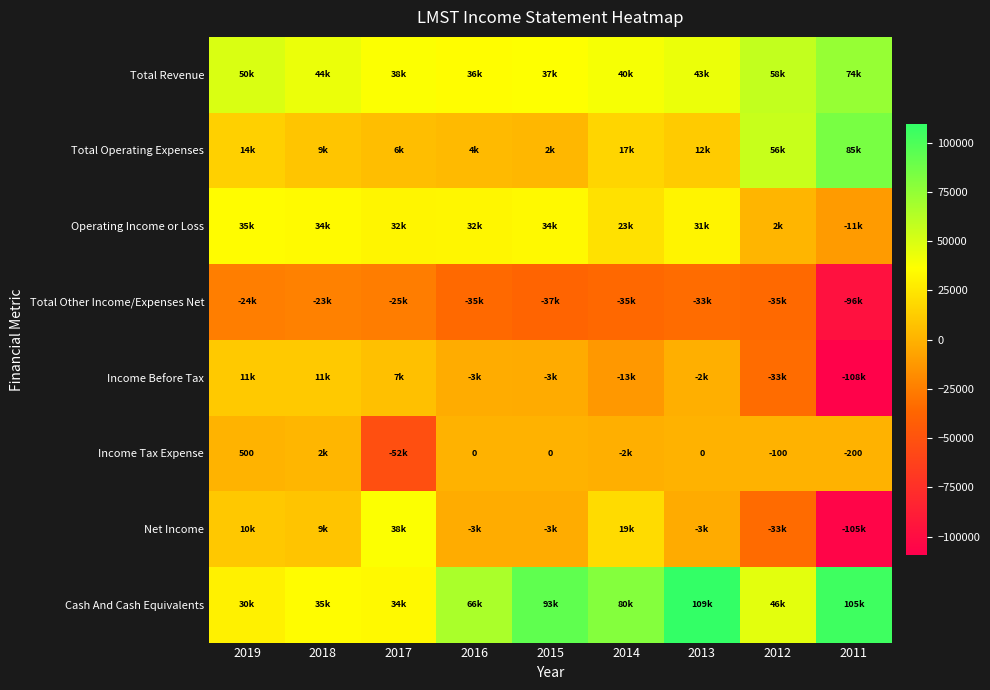

True or false: Income Tax Expense has a value of 330 at 2019.

False